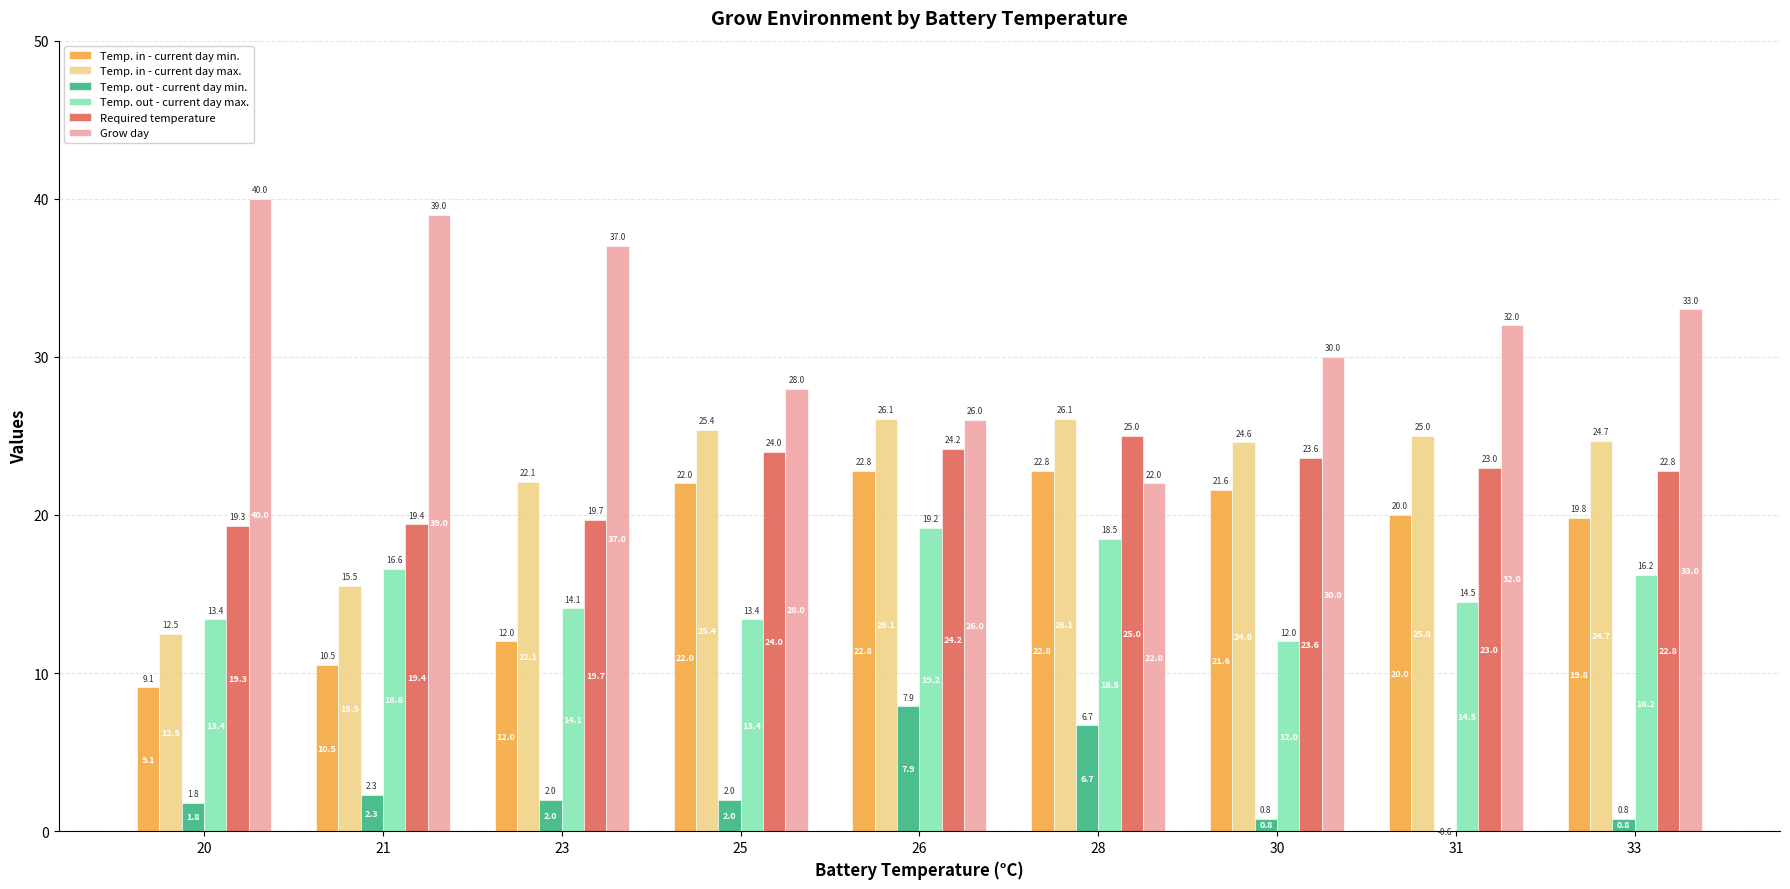

What is the value of the Temp. in - current day min. bar at the 7th from the left?

21.6